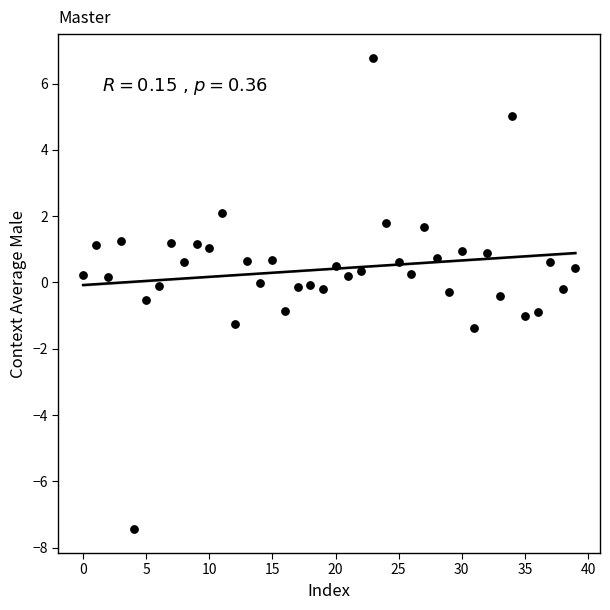

What is the range of Y values (max minus min)?

14.2